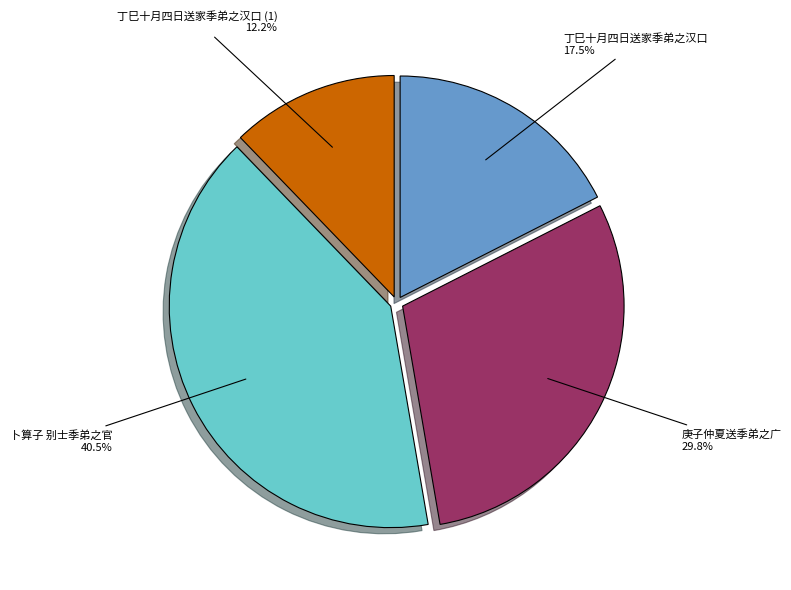

Is there any slice that represents more than half of the pie?

No